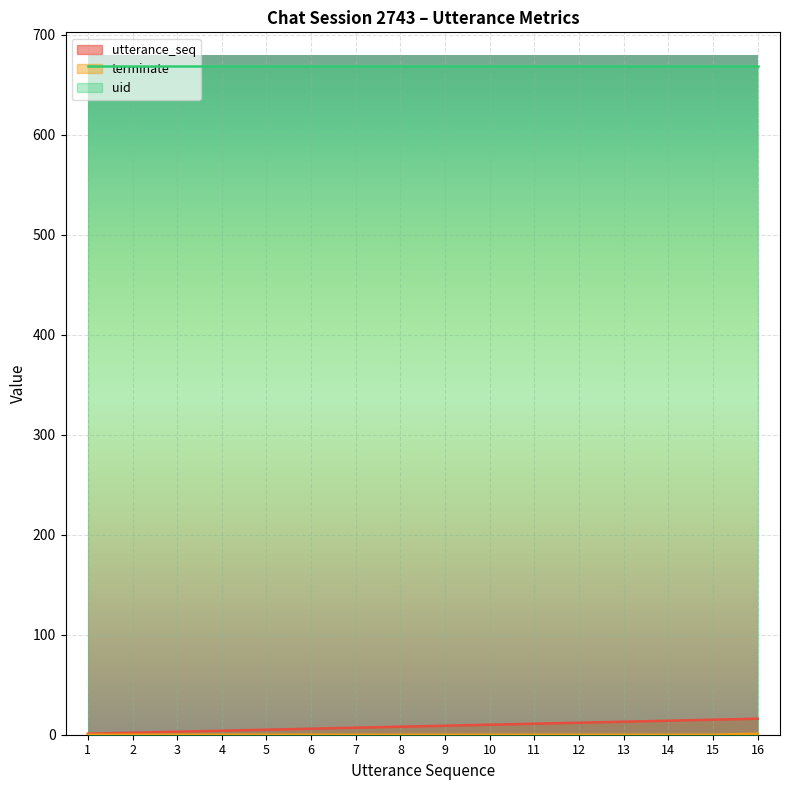

Count the terminate values in the range 0 to 1.

16